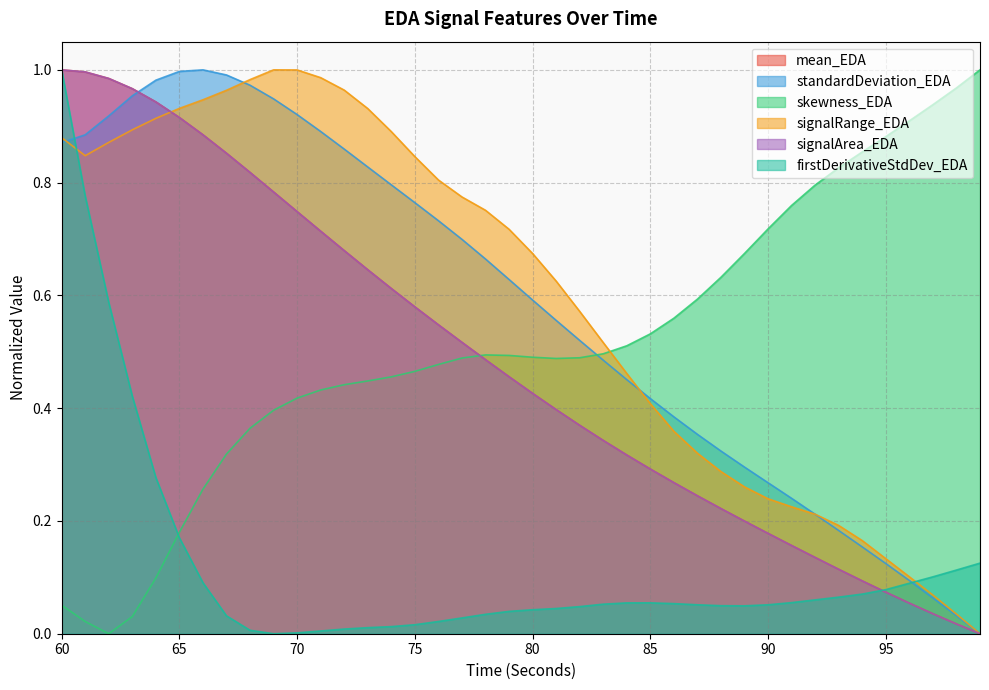

How many times do signalArea_EDA and skewness_EDA cross each other?

1